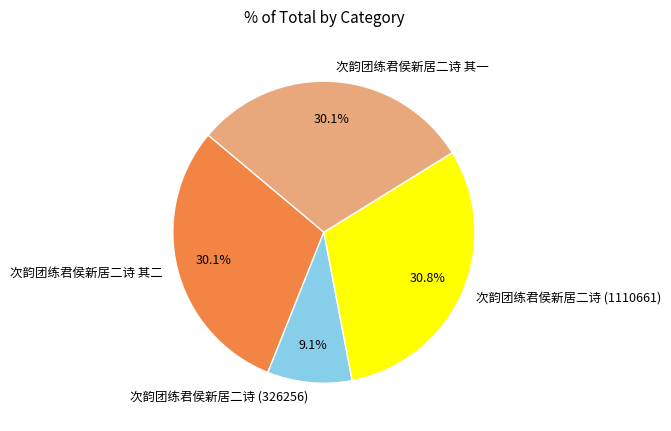

Which category has the smallest portion of the pie?

次韵团练君侯新居二诗 (326256)